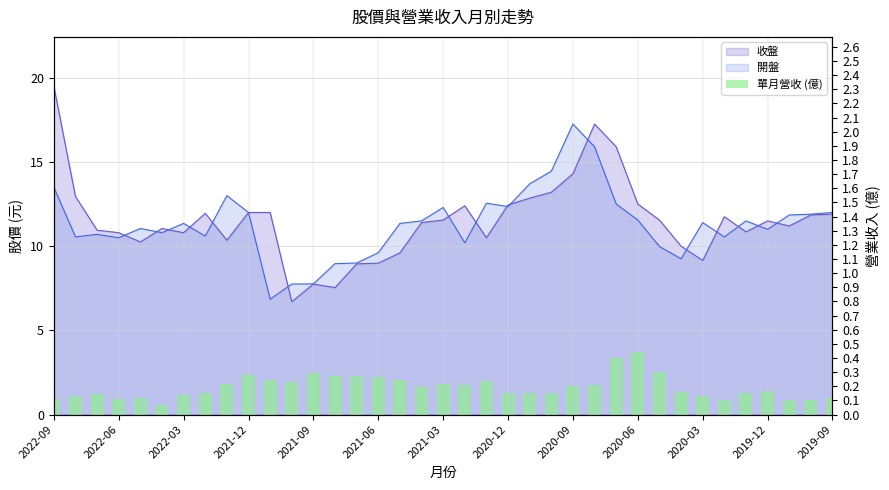

What is the label of the 1st bar from the left?

2022-09